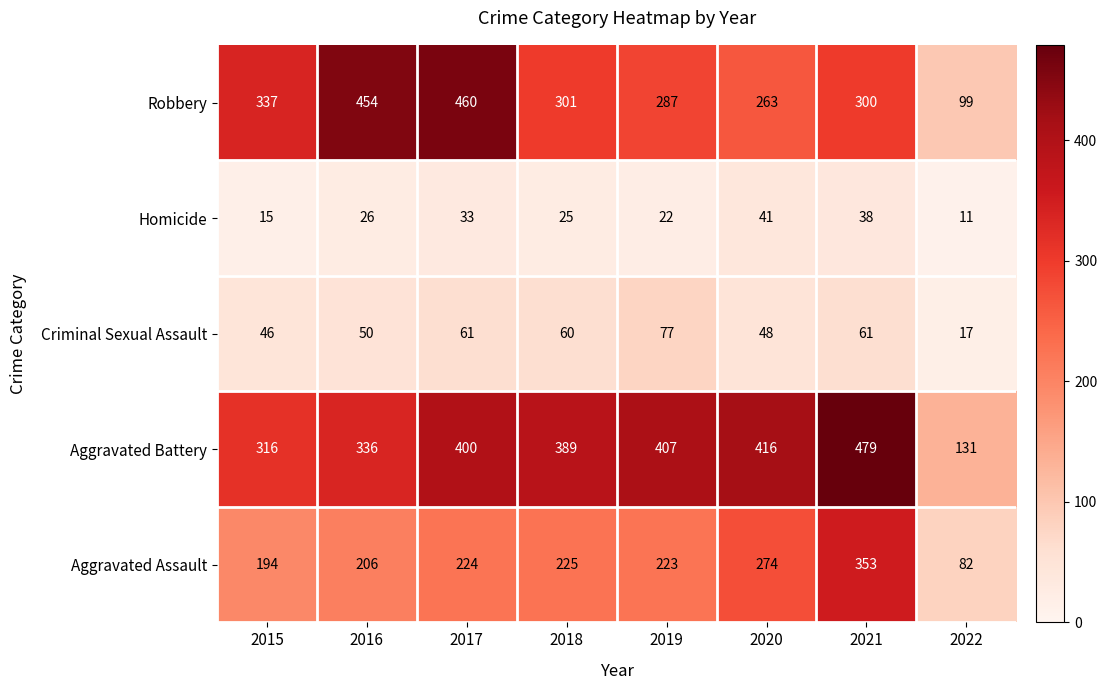

How many data points in Robbery are less than 301?

4